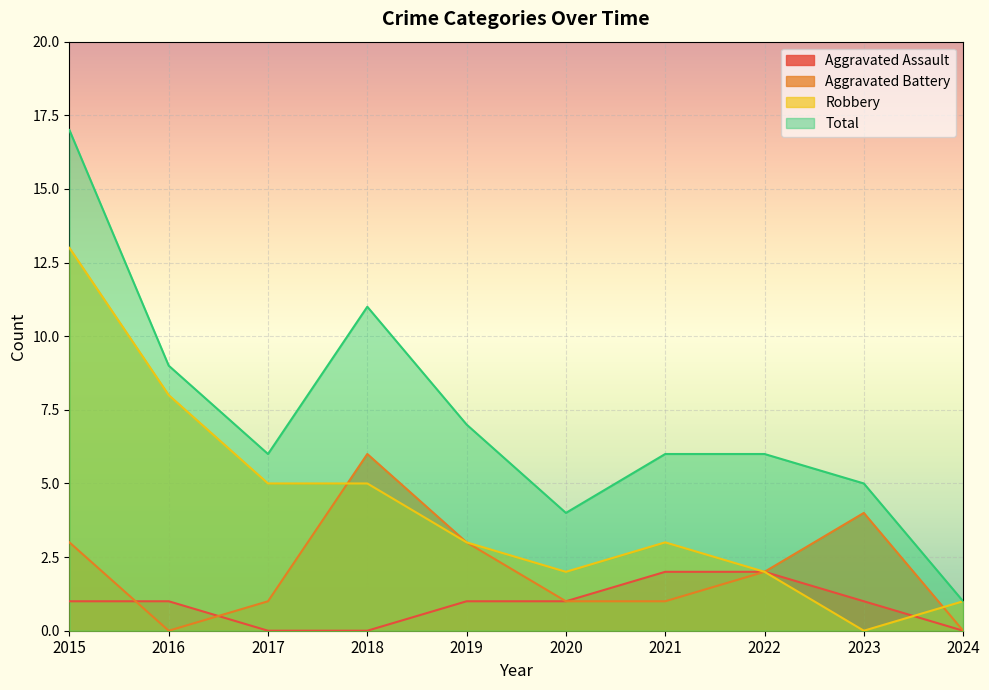

How many times do Aggravated Assault and Robbery cross each other?

1